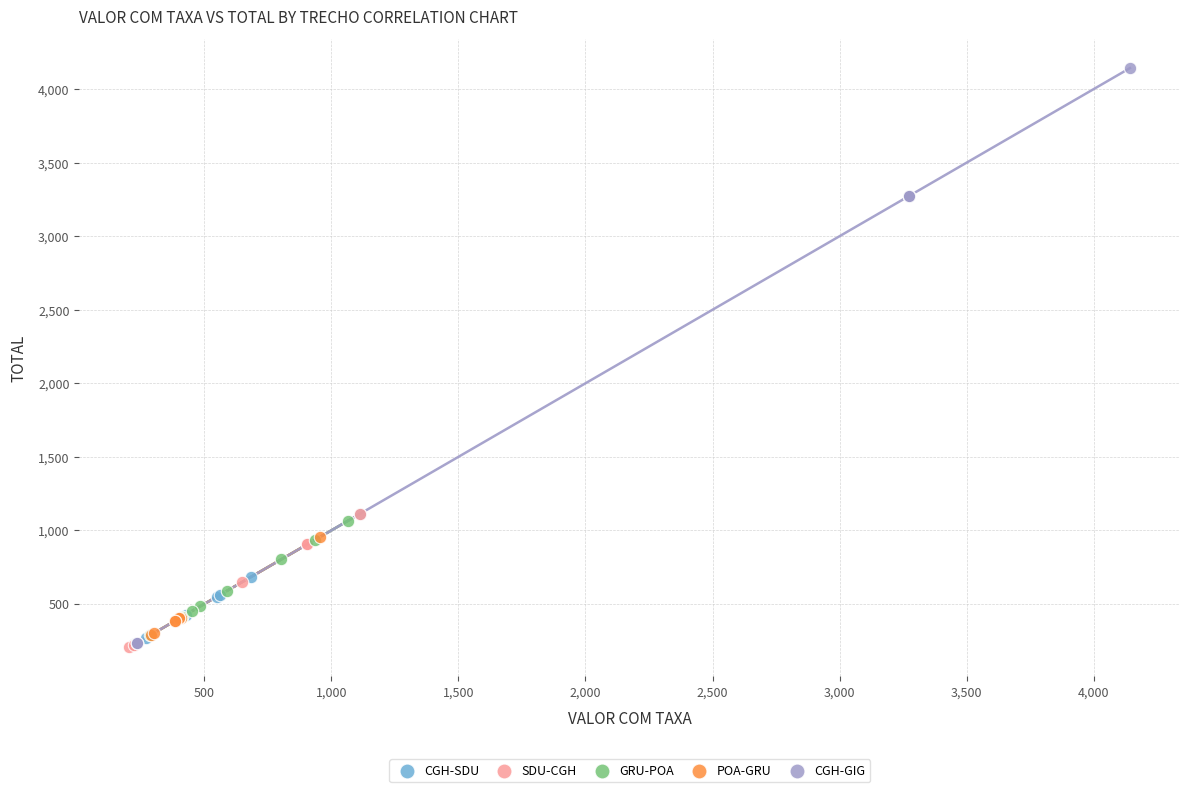

What are all the series names shown in the legend?

CGH-SDU, SDU-CGH, GRU-POA, POA-GRU, CGH-GIG